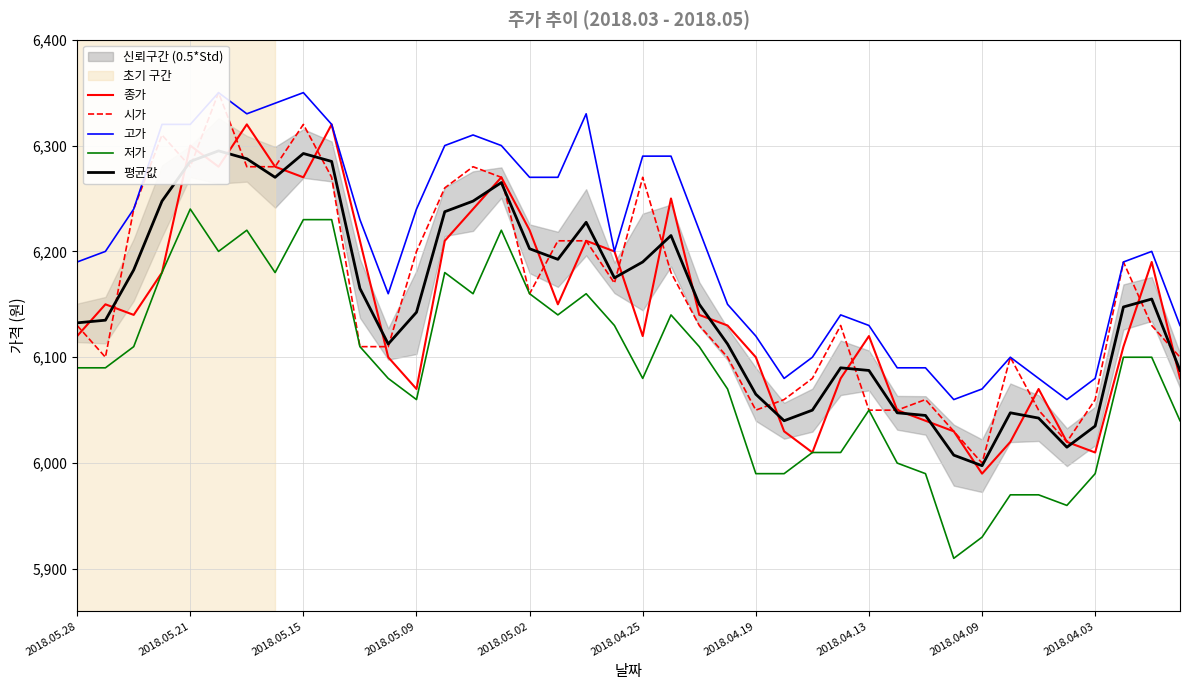

The value of 저가 at 2018.05.21 is 9970. True or false?

False